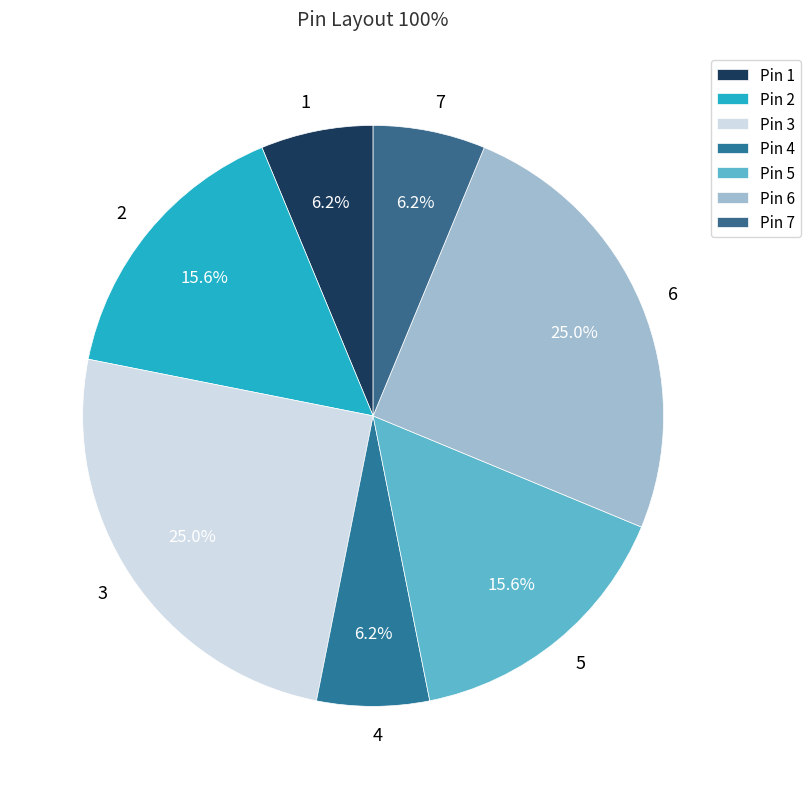

To the nearest percent, what percentage of the pie is 7?

6%